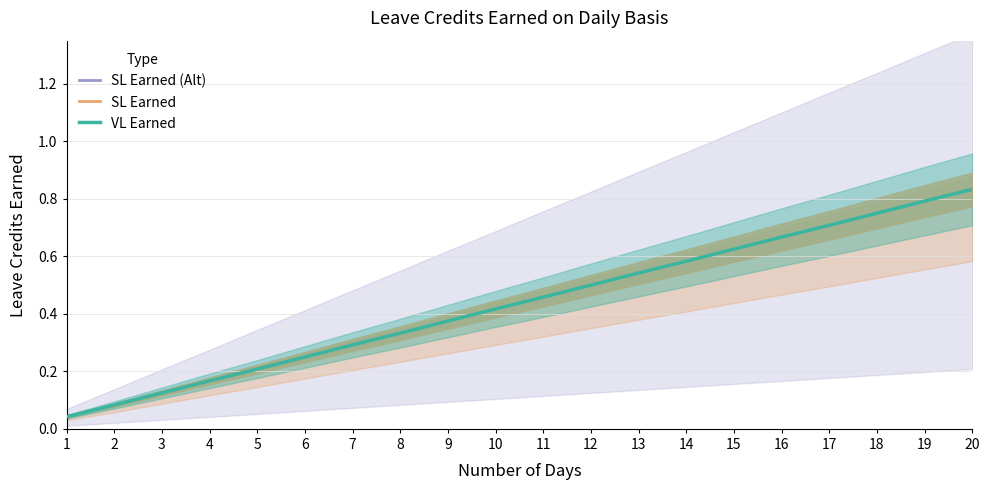

Reading right to left, transcribe all the data shown in this chart.

SL Earned (Alt): 0.8	0.8	0.8	0.7	0.7	0.6	0.6	0.5	0.5	0.5	0.4	0.4	0.3	0.3	0.2	0.2	0.2	0.1	0.1	0.0
SL Earned: 0.8	0.8	0.8	0.7	0.7	0.6	0.6	0.5	0.5	0.5	0.4	0.4	0.3	0.3	0.2	0.2	0.2	0.1	0.1	0.0
VL Earned: 0.8	0.8	0.8	0.7	0.7	0.6	0.6	0.5	0.5	0.5	0.4	0.4	0.3	0.3	0.2	0.2	0.2	0.1	0.1	0.0